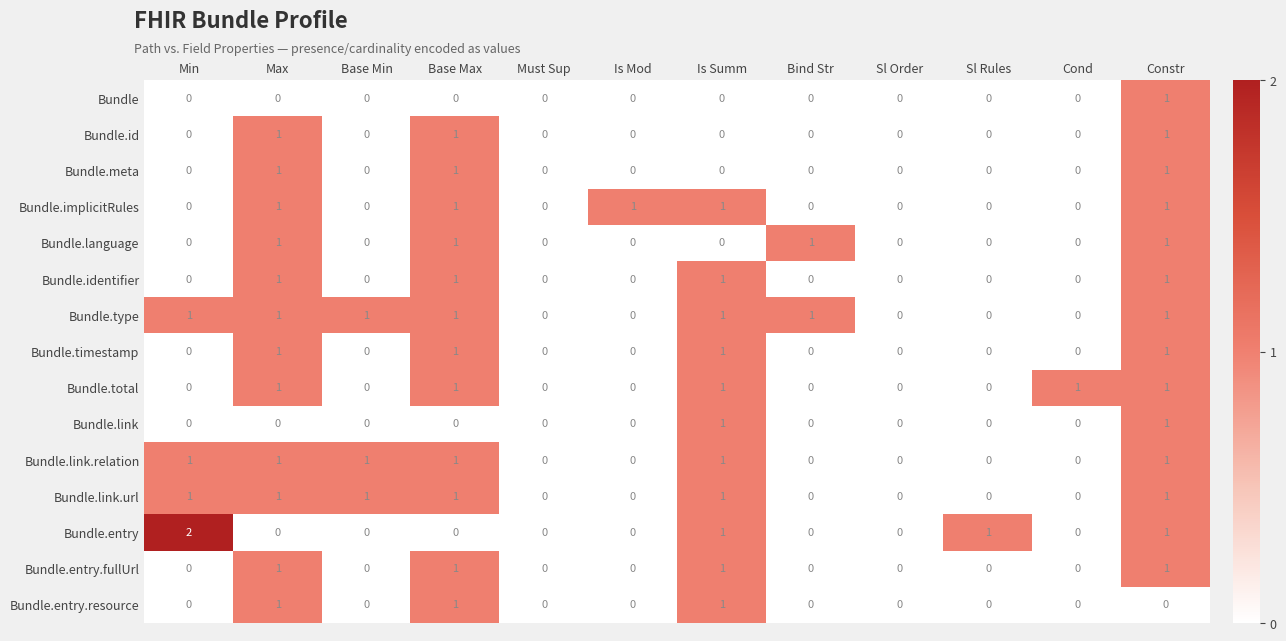

How many series are shown in this chart?

15